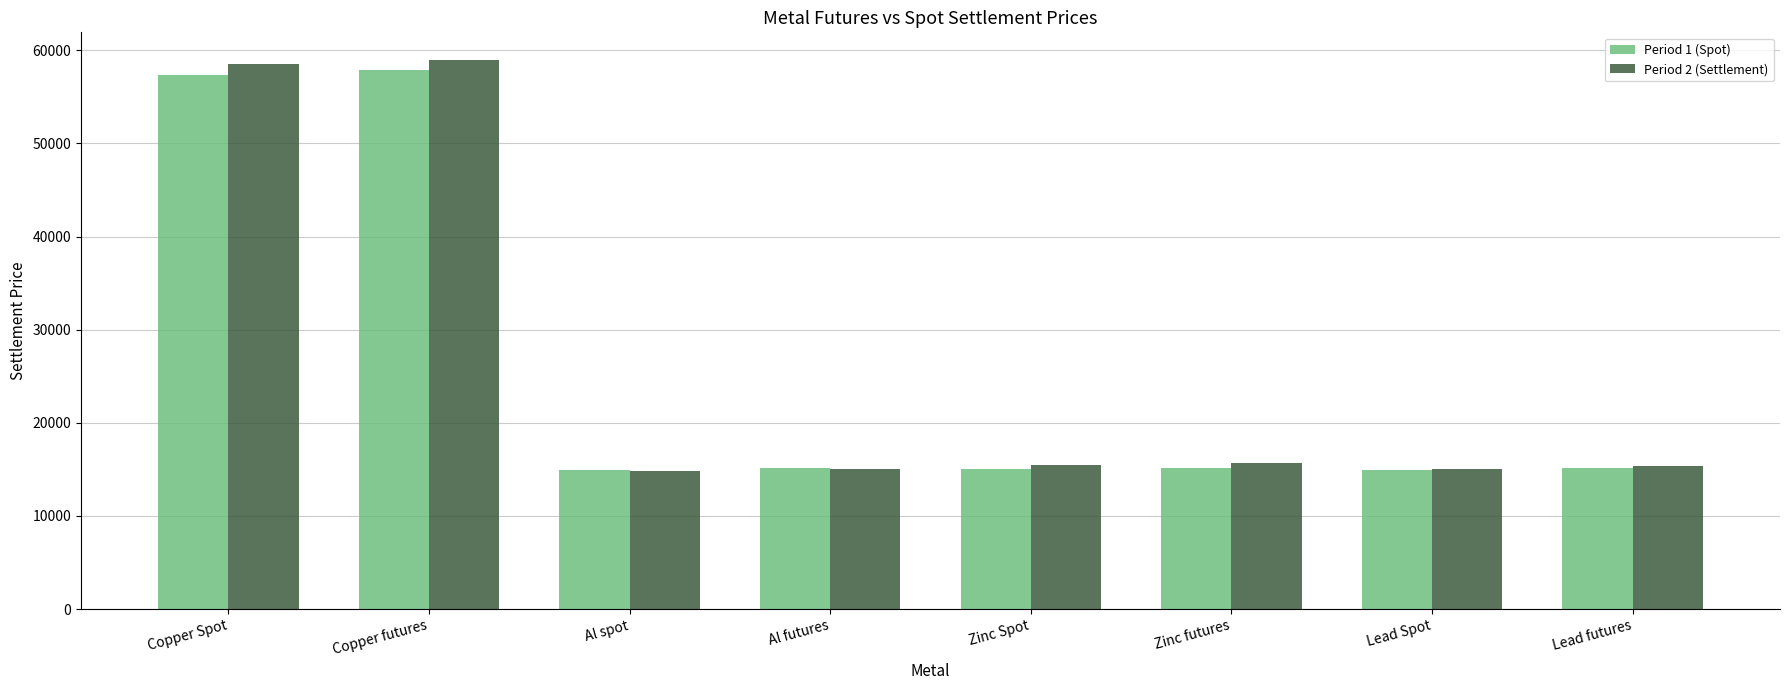

How many bars are there in total?

16